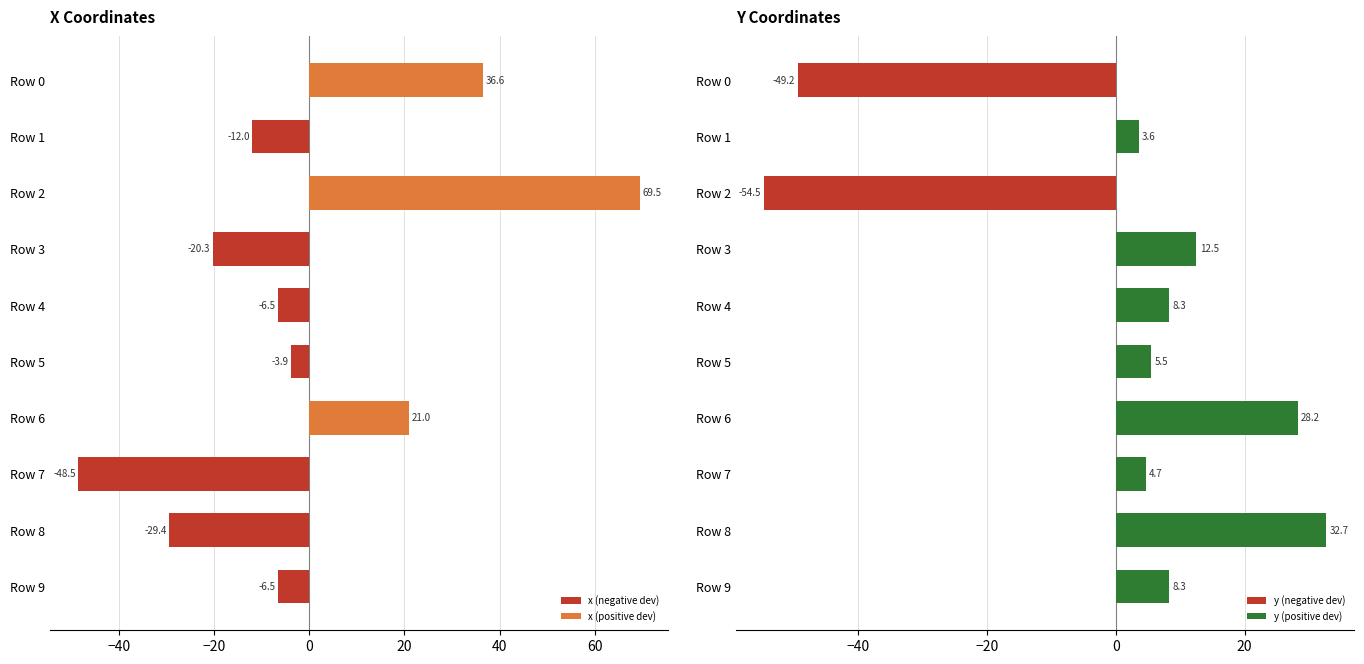

Reading right to left, what are all the values shown in this chart?

x (negative dev): -6.5	-29.4	-48.5	0.0	-3.9	-6.5	-20.3	0.0	-12.0	0.0
x (positive dev): 0.0	0.0	0.0	21.0	0.0	0.0	0.0	69.5	0.0	36.6
y (negative dev): 0.0	0.0	0.0	0.0	0.0	0.0	0.0	-54.5	0.0	-49.2
y (positive dev): 8.3	32.7	4.7	28.2	5.5	8.3	12.5	0.0	3.6	0.0